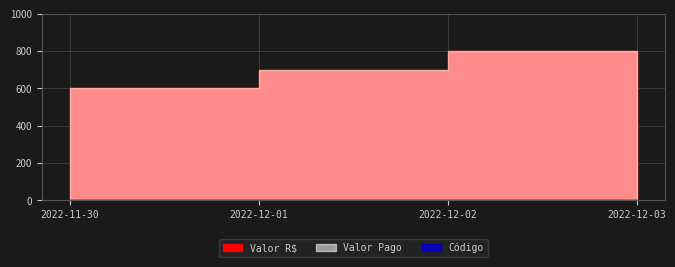

What is the value of the Valor Pago point at the 1st from the left?

500